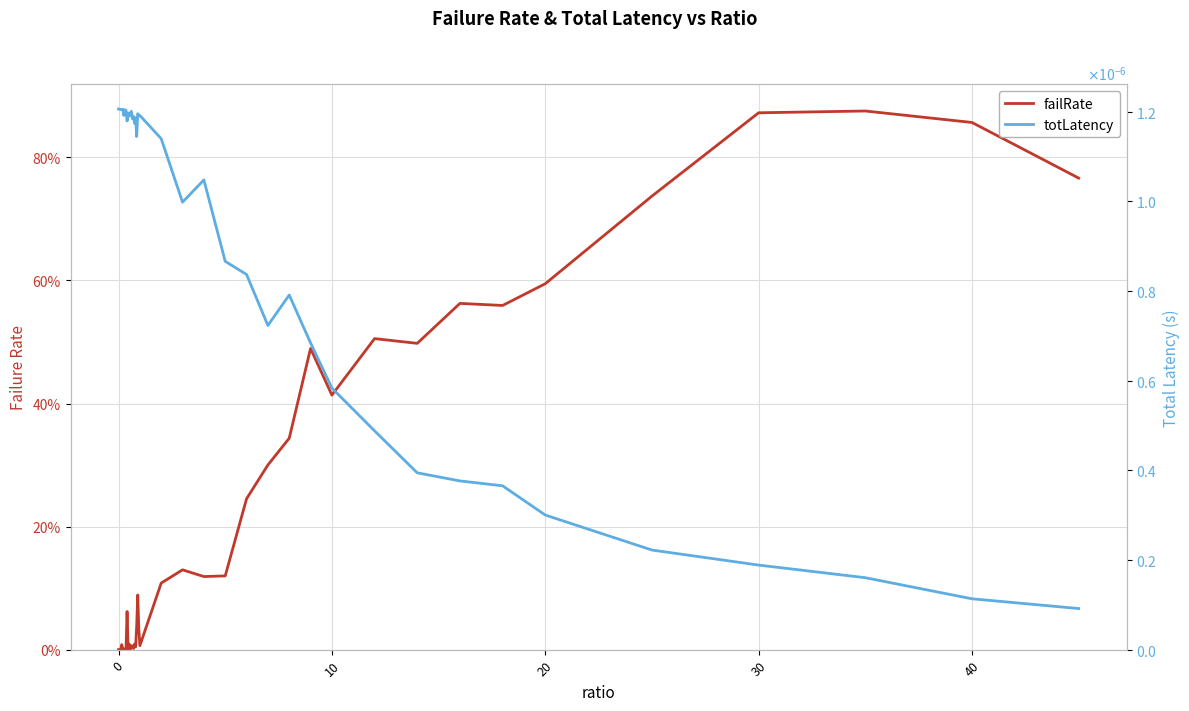

Count the number of categories in the chart.

40